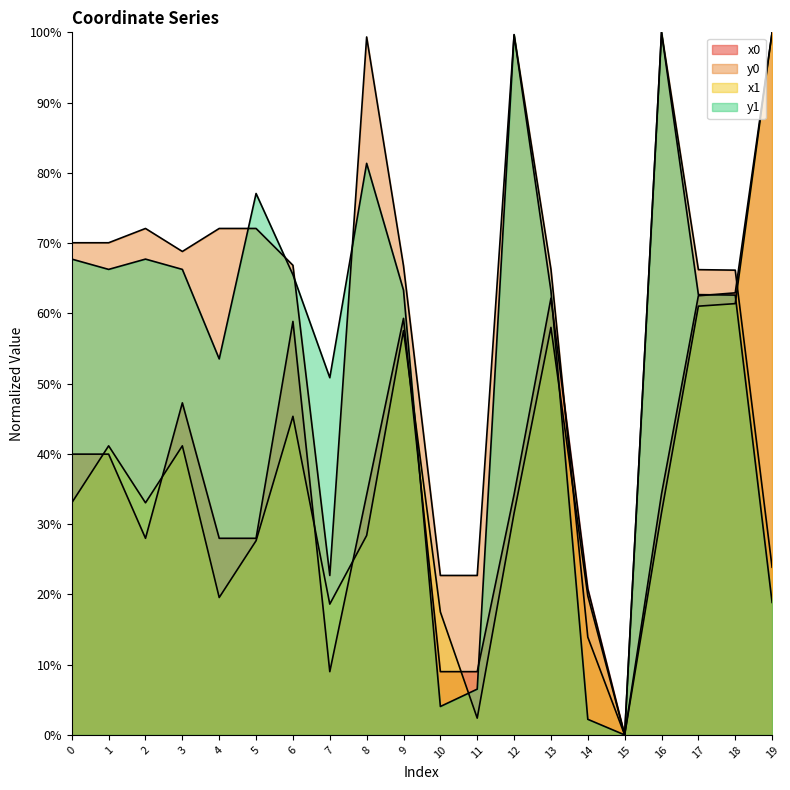

How many intersections are there between y1 and x1?

4